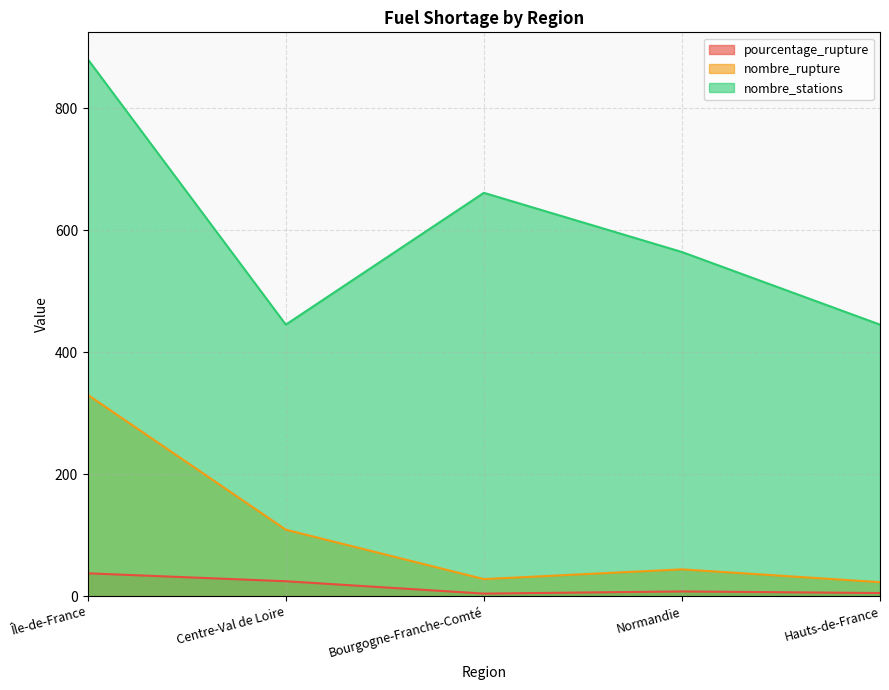

At Centre-Val de Loire, list the series in order from largest to smallest.

nombre_stations, nombre_rupture, pourcentage_rupture